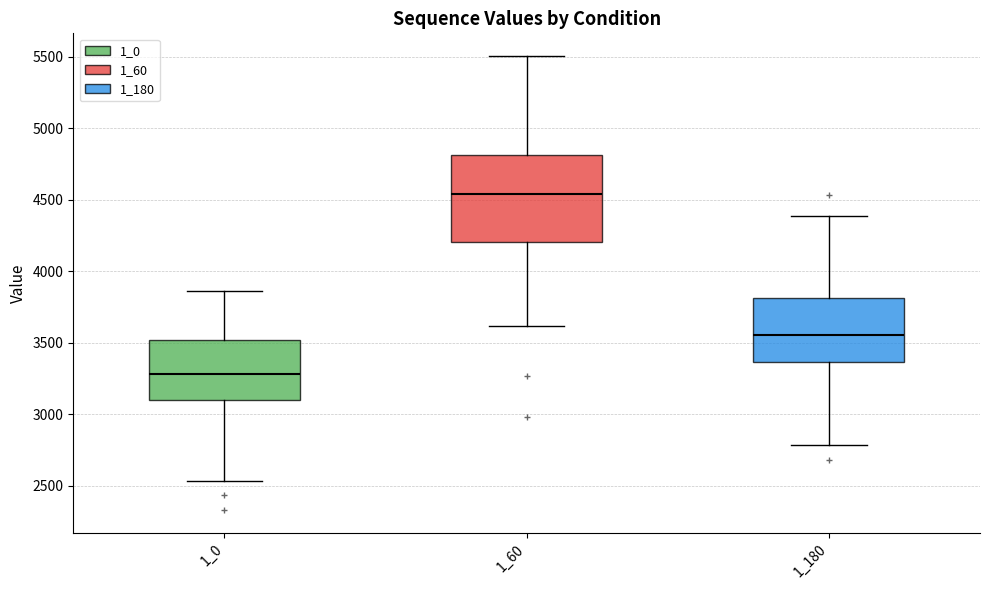

Which box has the lowest median line?

1_0